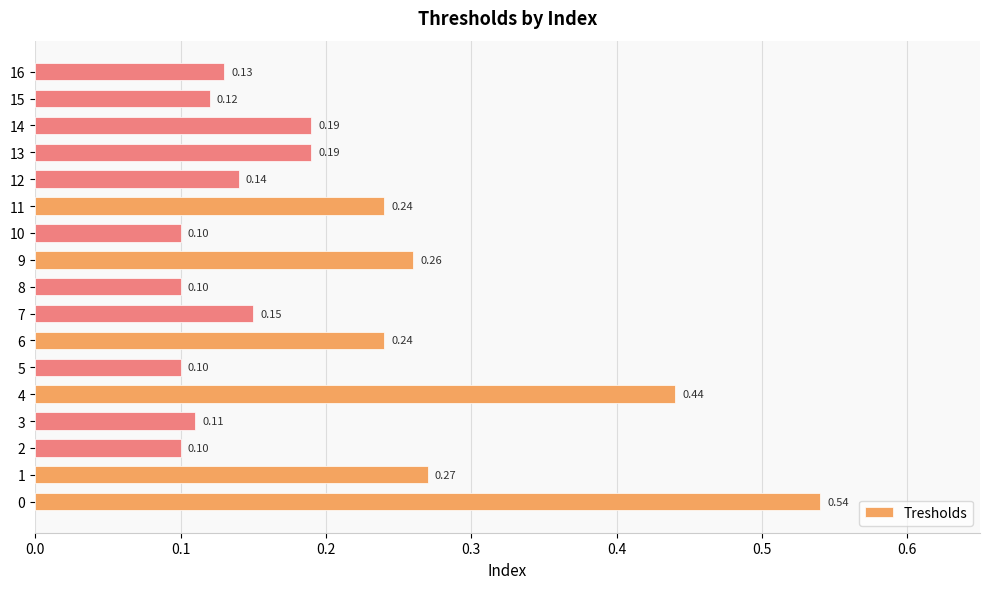

Are the bars horizontal?

Yes